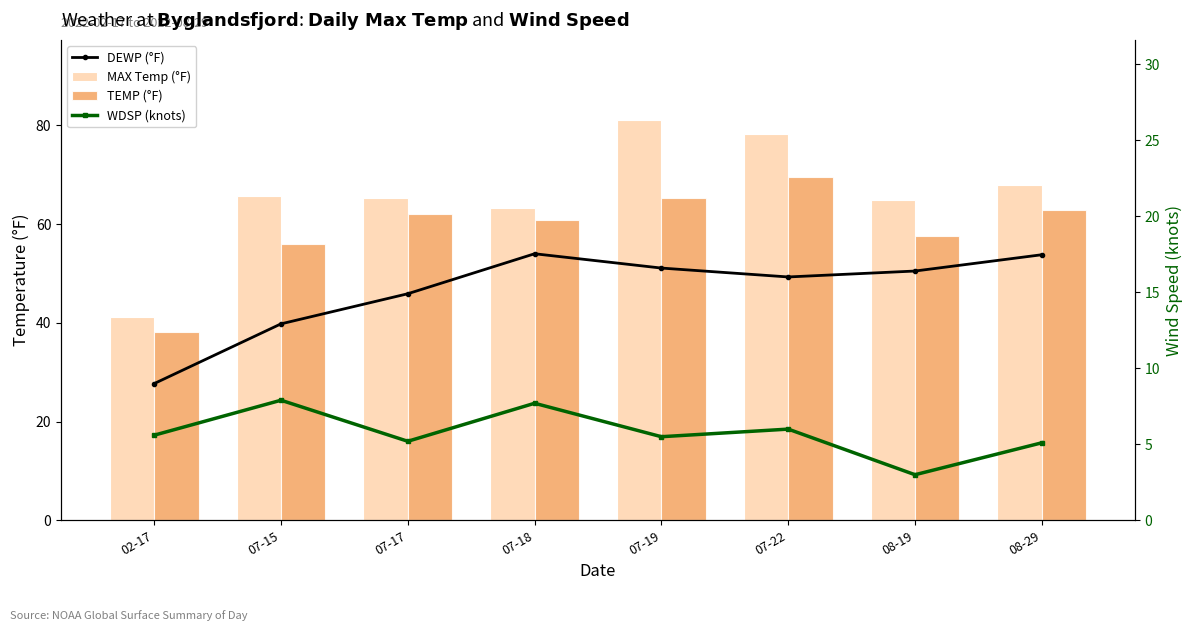

How many data points in DEWP (°F) are less than 50?

4